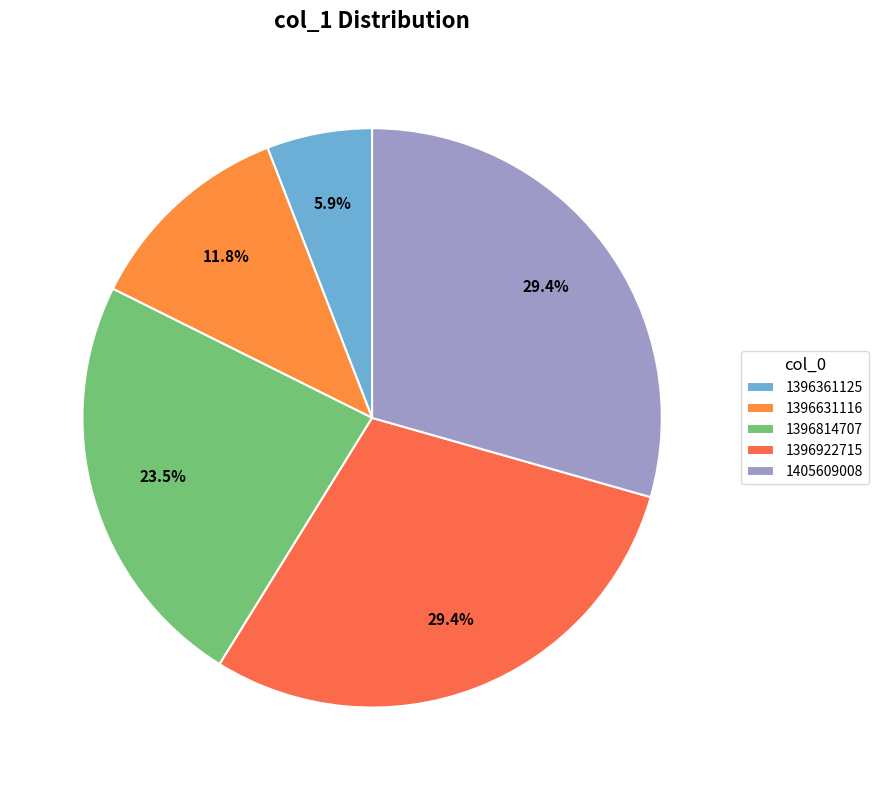

True or false: 1405609008 accounts for 29% of the total.

True